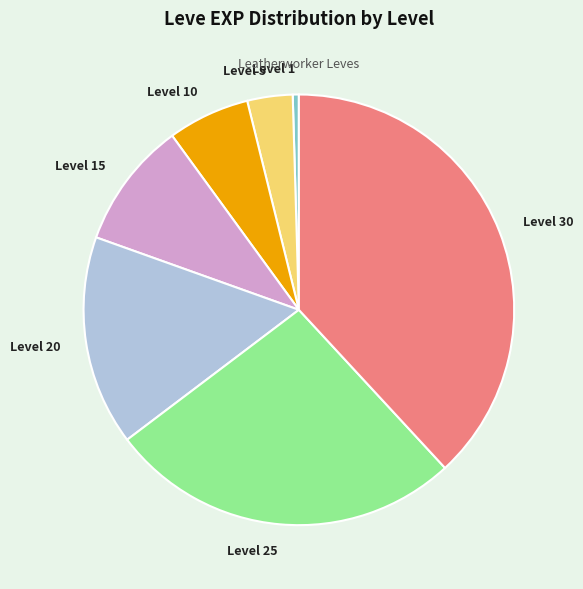

Which slice is the largest?

Level 30